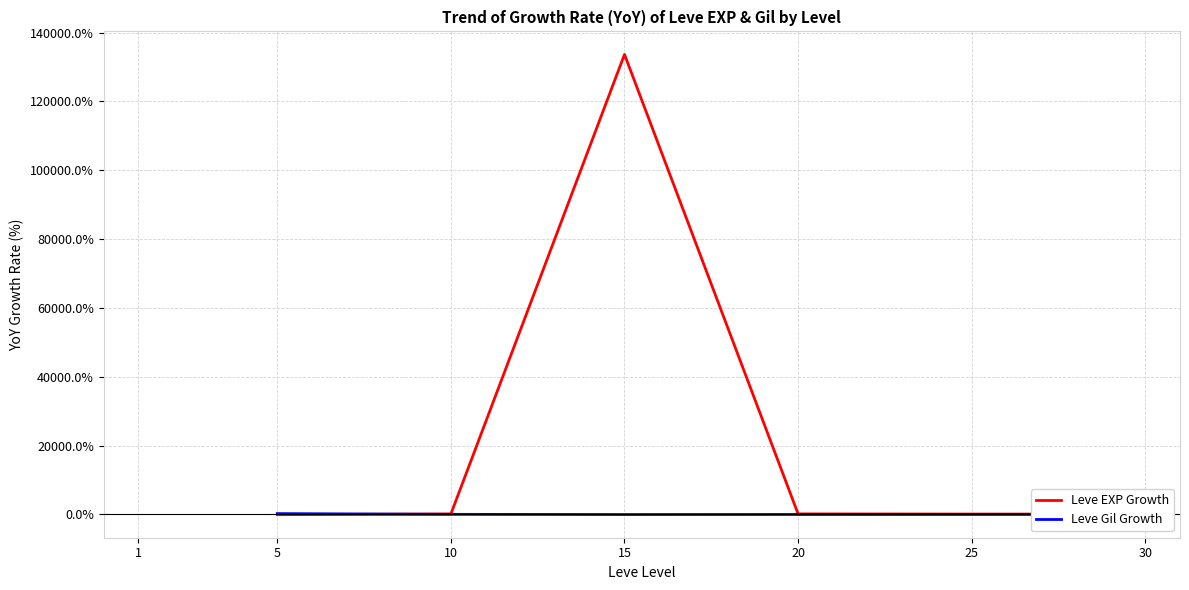

How many data points in Leve Gil Growth are above -28?

4